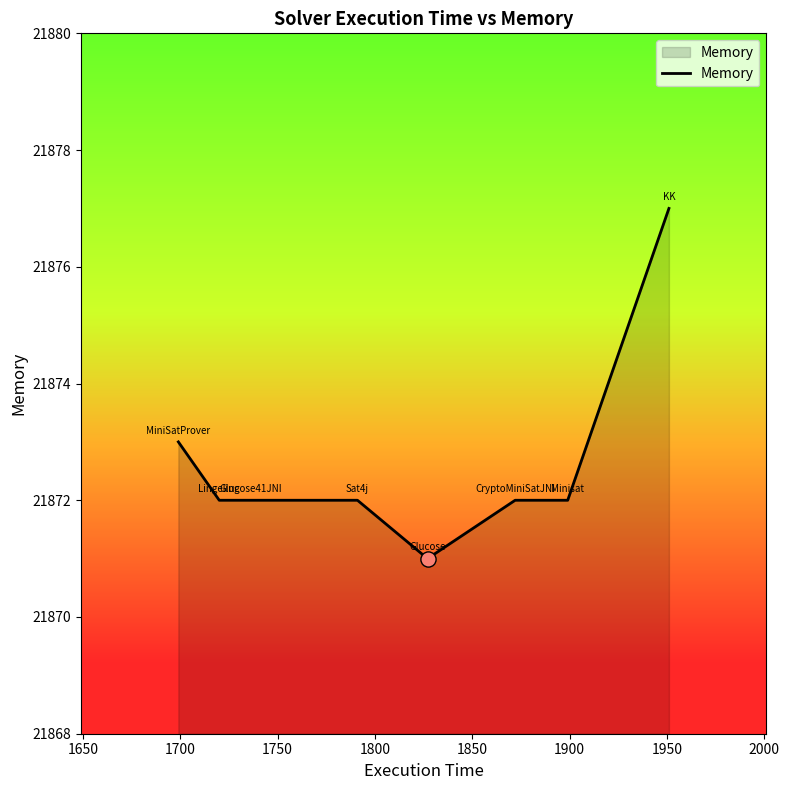

What is the smallest value displayed?

21871